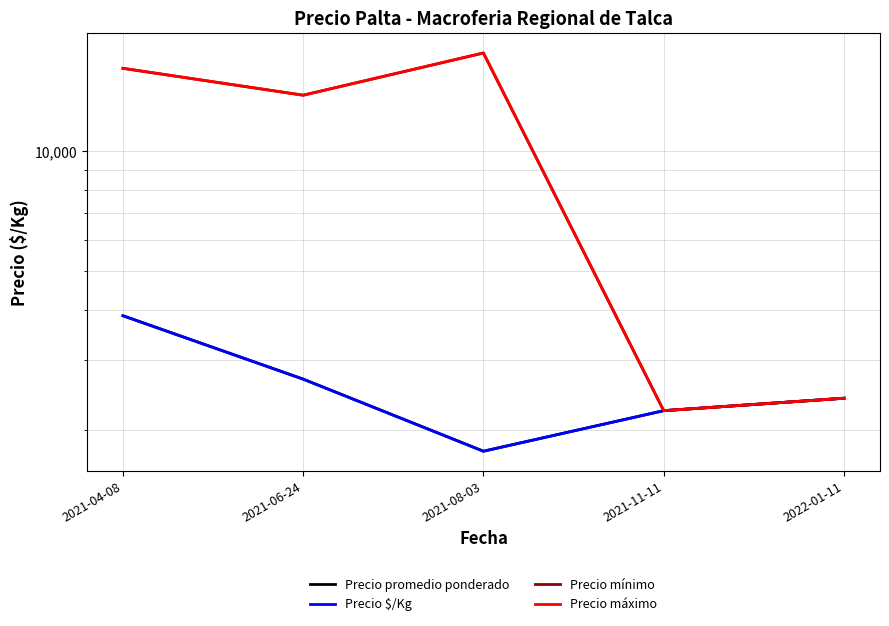

Is the value of Precio promedio ponderado at 2021-06-24 greater than the value of Precio mínimo at 2021-08-03?

No